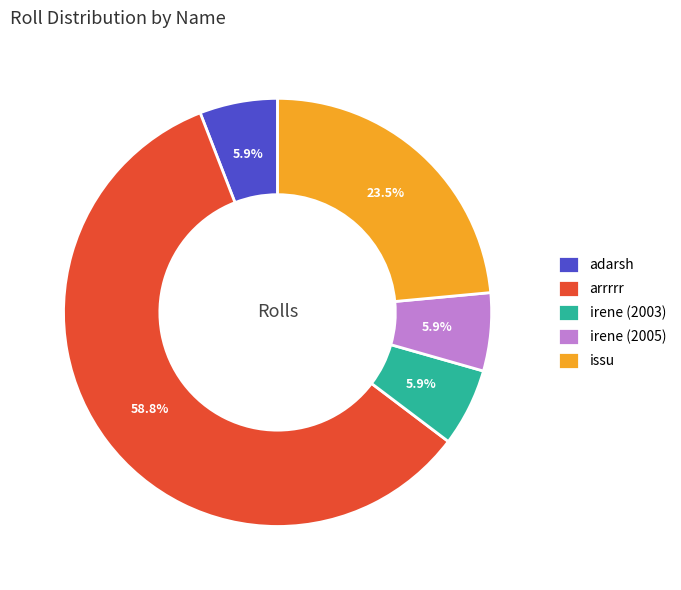

Which category has the biggest portion of the pie?

arrrrr